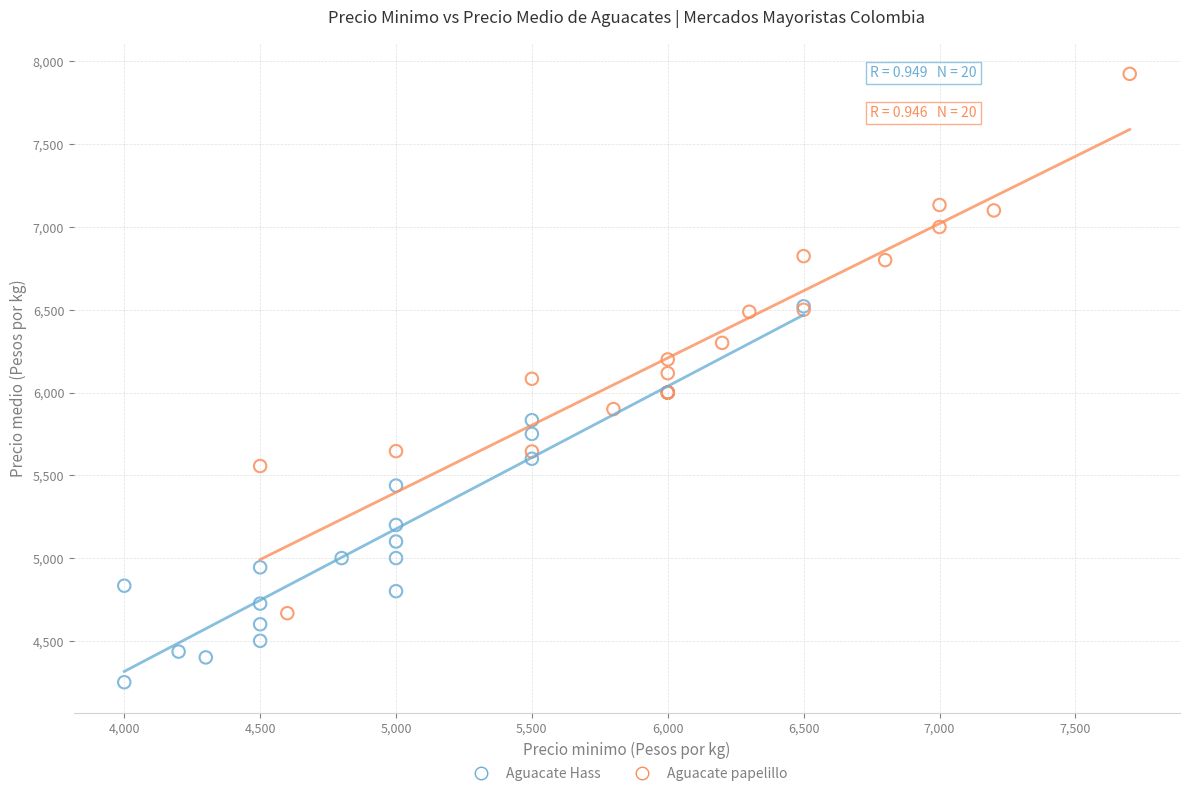

Which series has the largest Y range (max minus min)?

Aguacate papelillo